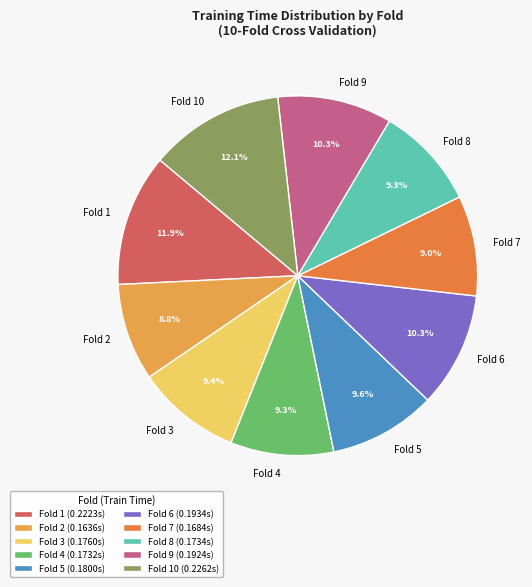

Combined, what portion of the pie is Fold 7 and Fold 5?

18.6%